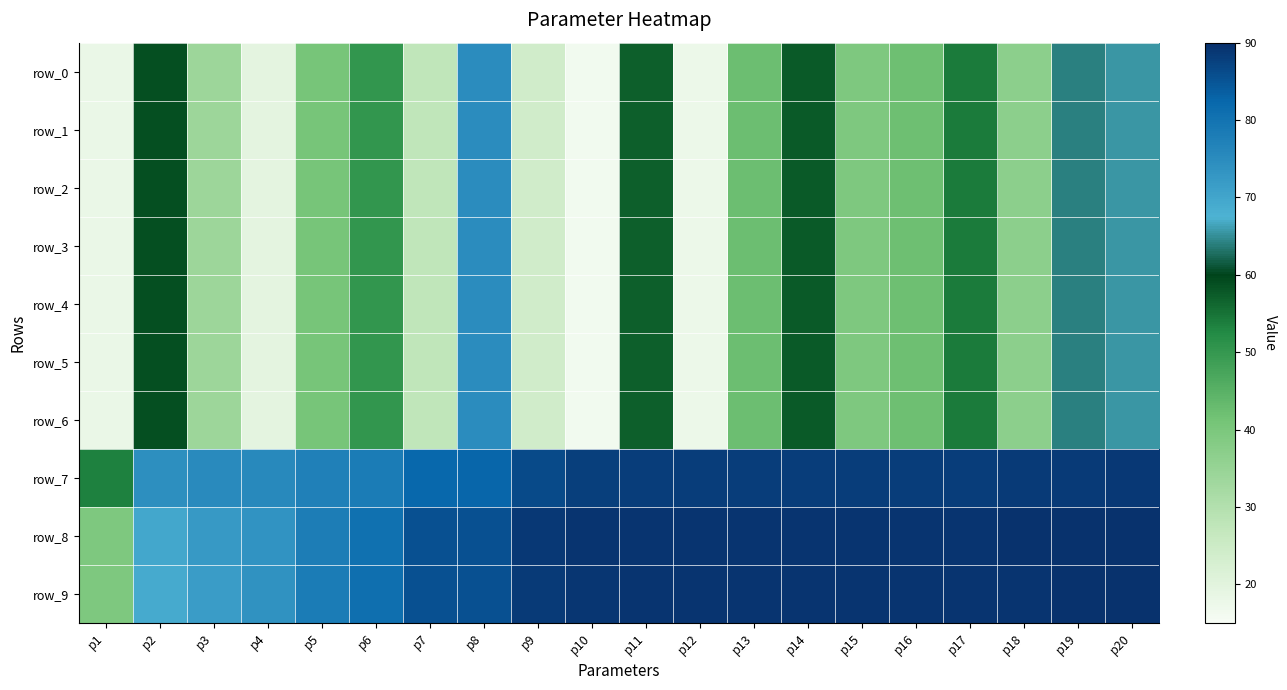

Which series changed the most between p4 and p20?

row_0